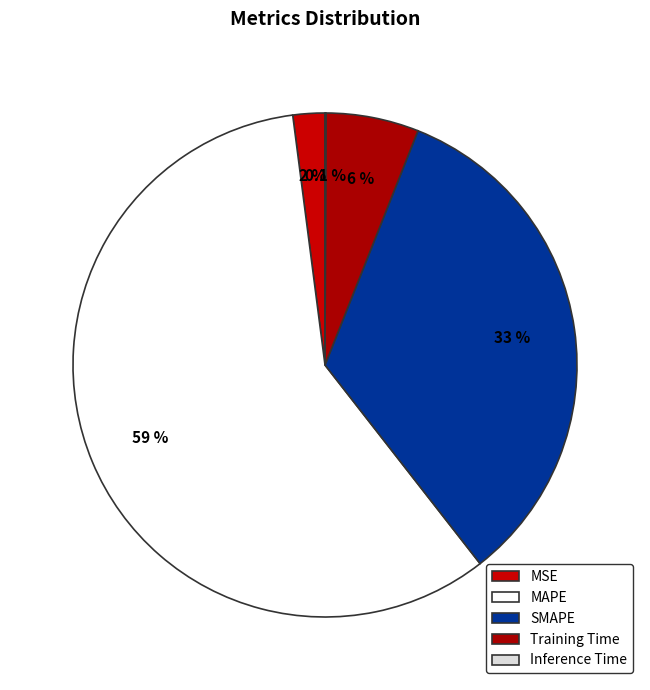

Is there a majority slice in this chart?

Yes